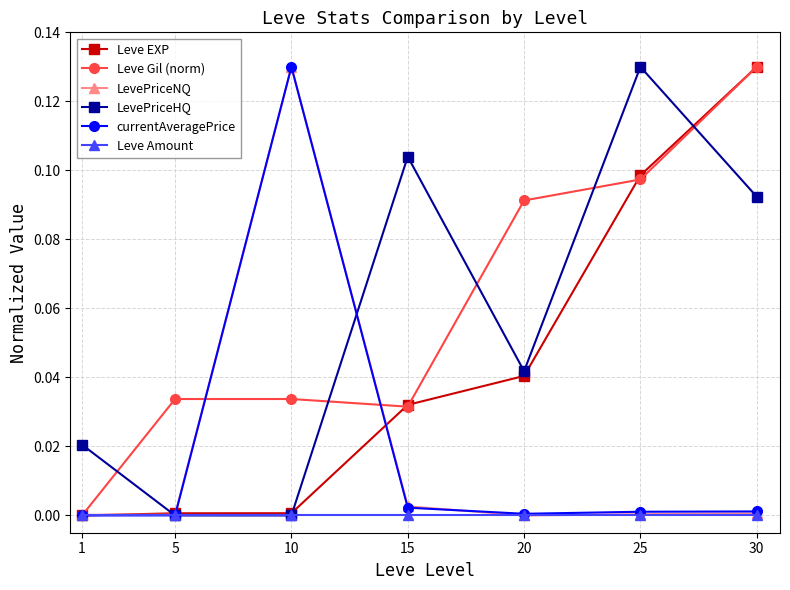

Between 1 and 15, which series saw the biggest shift?

LevePriceHQ